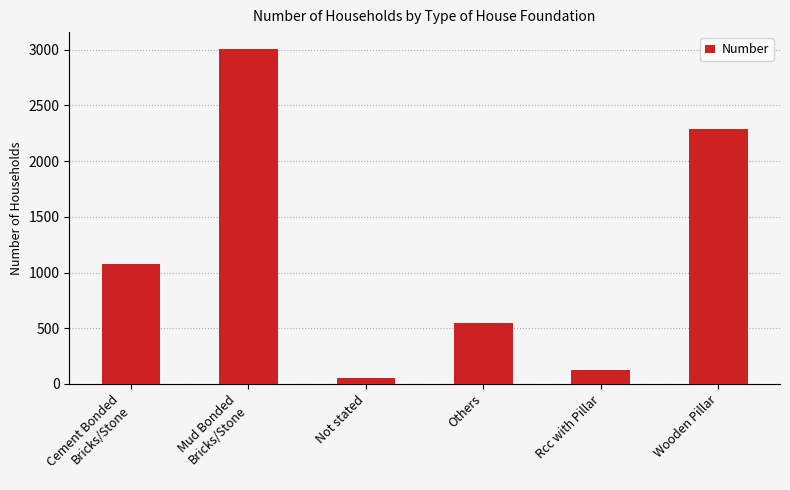

What is the label of the 1st bar from the right?

Wooden Pillar